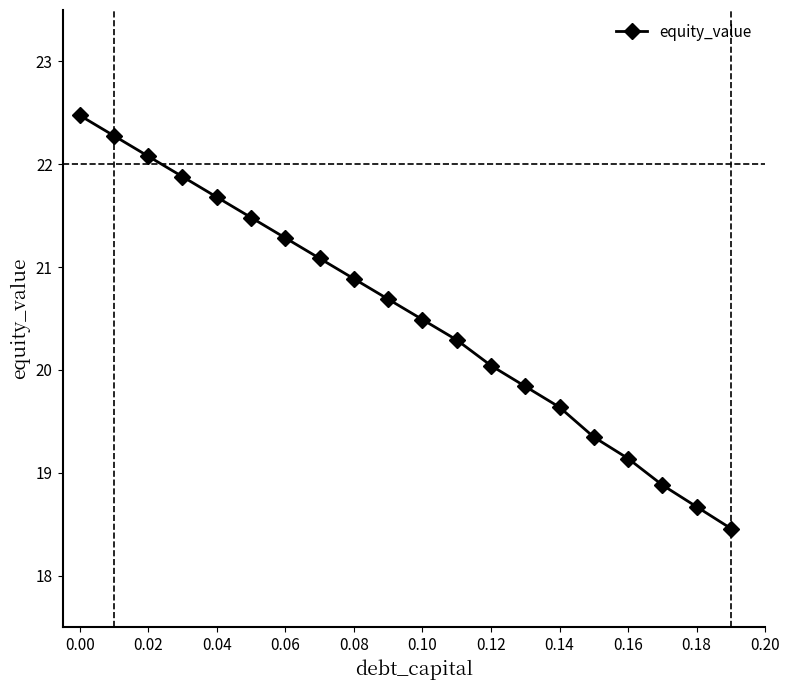

What is the value of the 2nd point from the left?

22.3